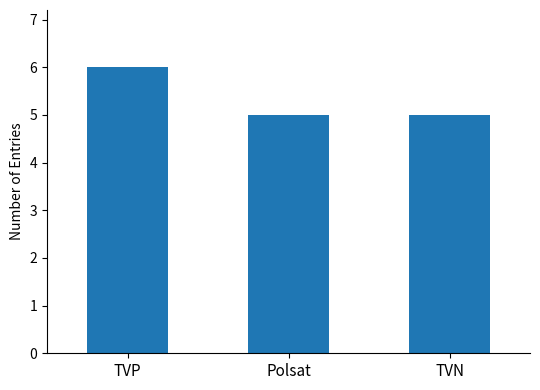

What is the label of the 1st bar from the left?

TVP